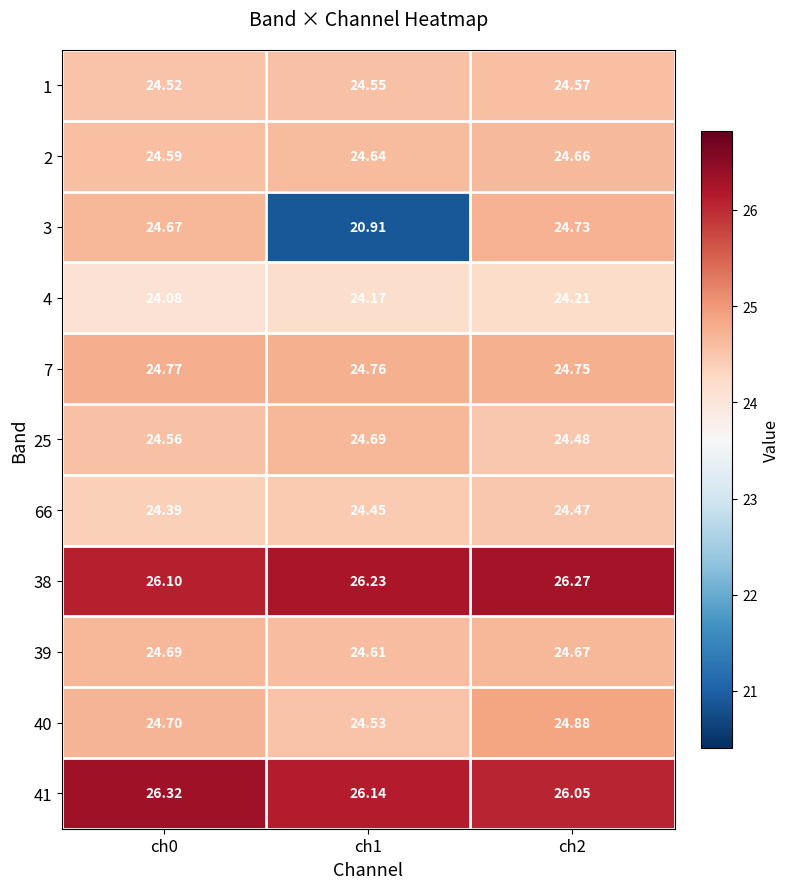

Count the number of categories in the chart.

3